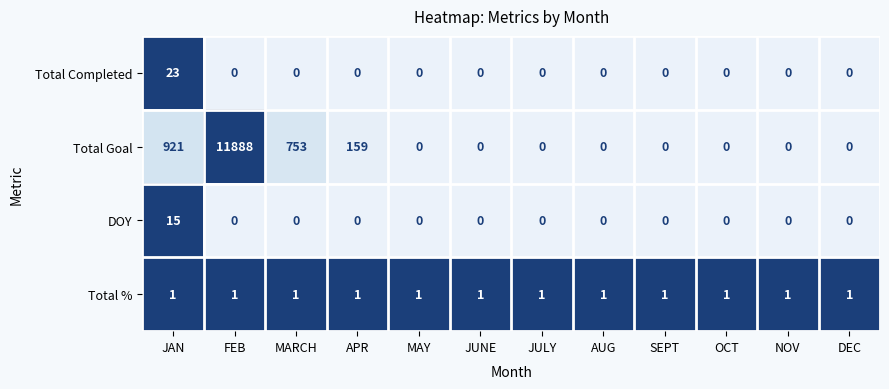

What is the difference between the highest and lowest values at APR?

159